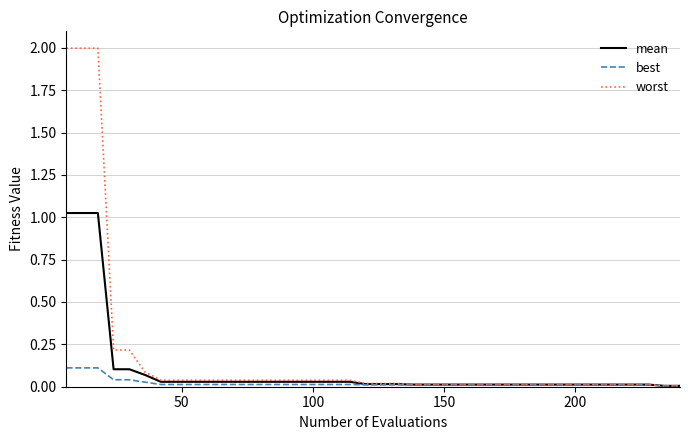

What is the greatest value displayed?

2.0